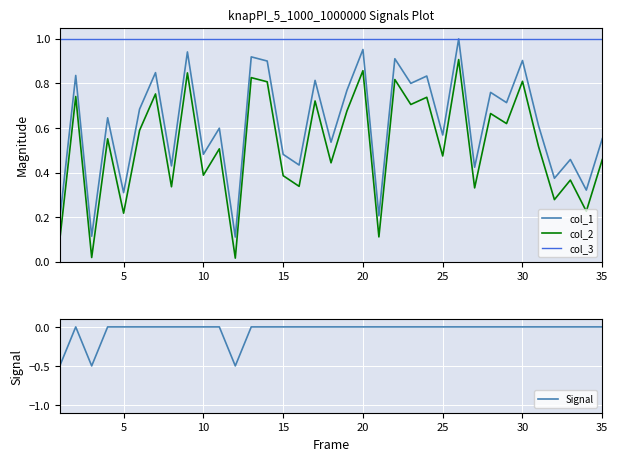

True or false: col_1 and col_2 intersect in this chart.

False